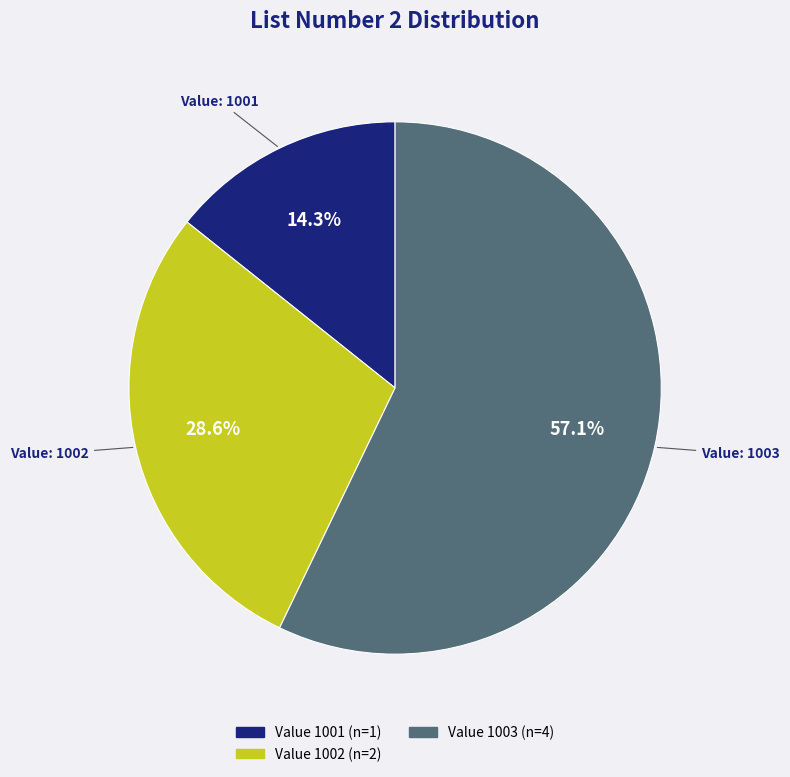

How many slices are in this pie chart?

3